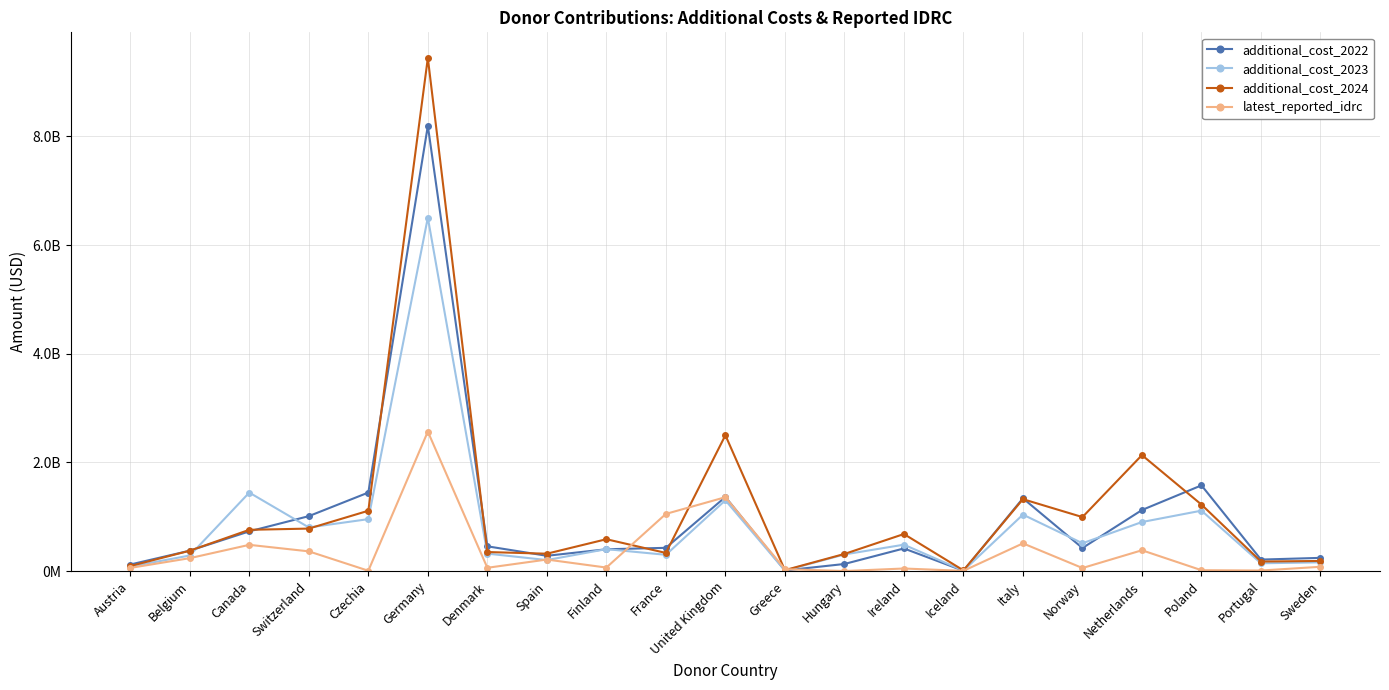

What is the average value of the latest_reported_idrc series?

362499834.2